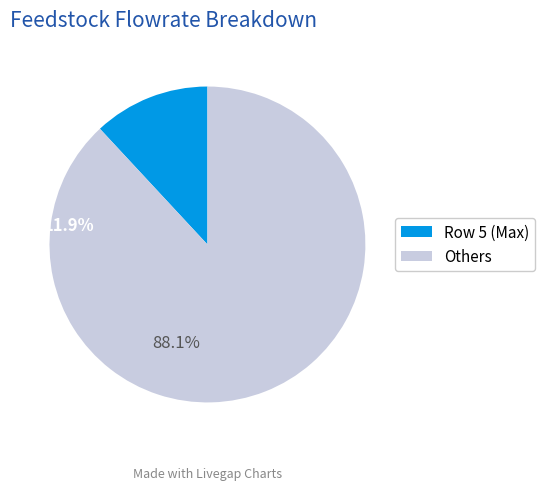

How many slices are in this pie chart?

2